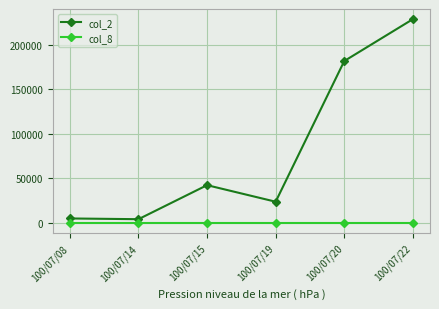

At which category does col_2 reach its first local peak?

100/07/15